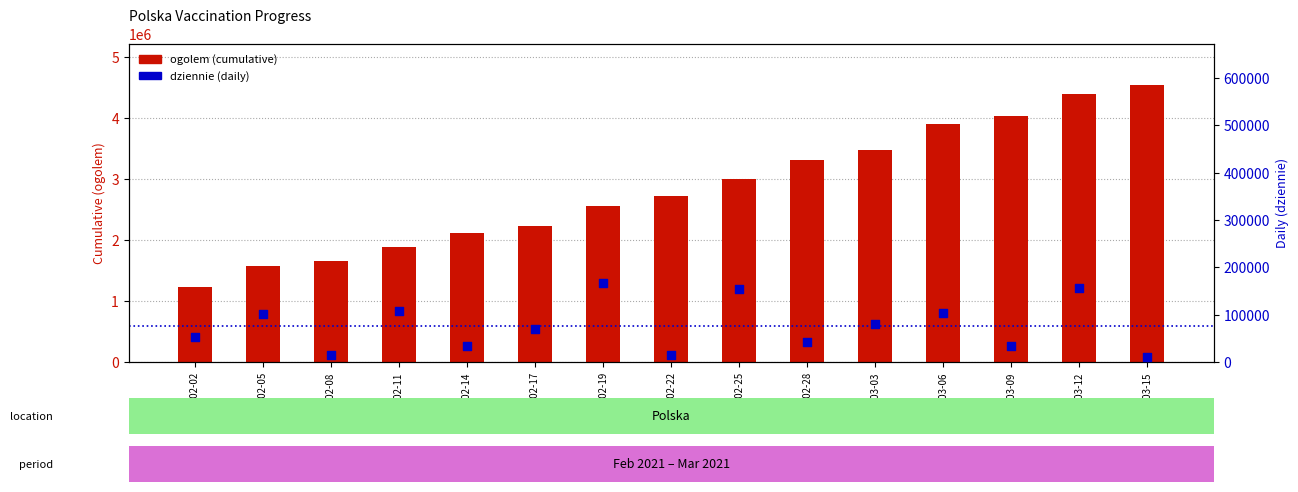

Is the value of dziennie at 2021-03-03 greater than the value of ogolem at 2021-03-15?

No